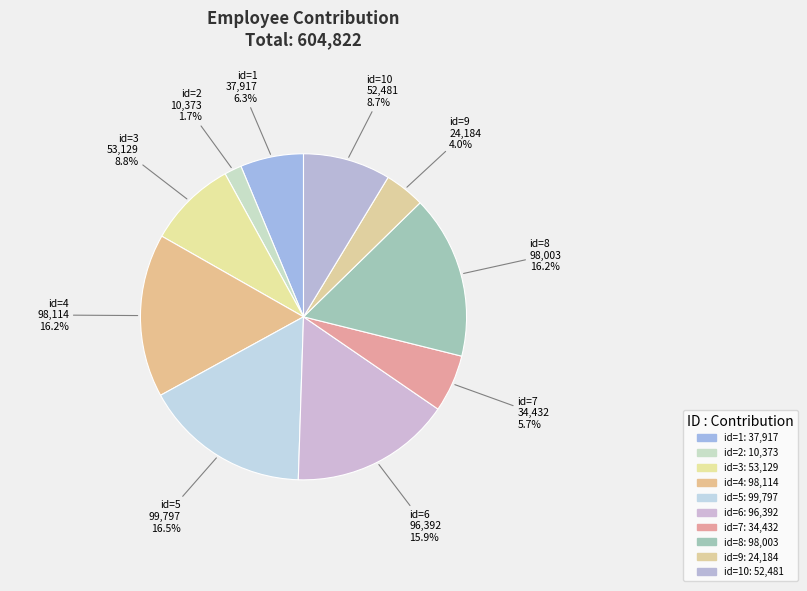

Is the sum of id=7 and id=9 greater than half?

No